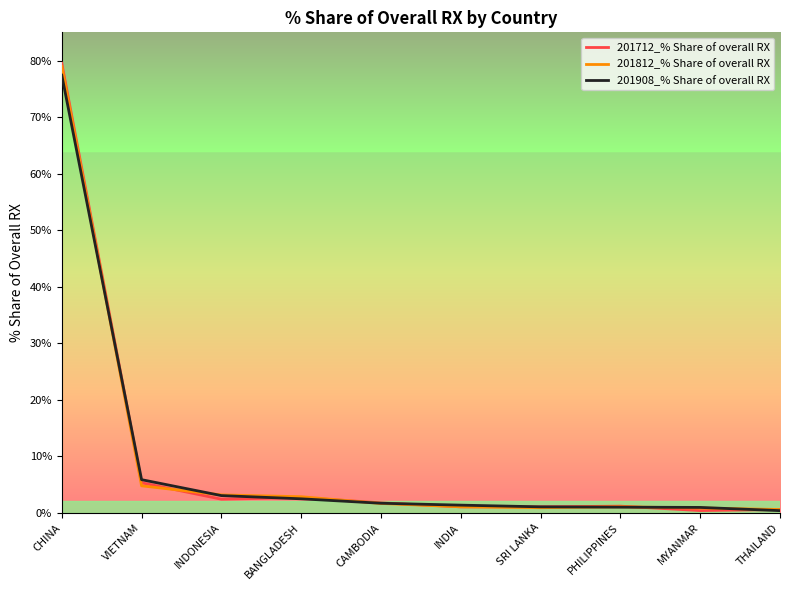

At which label does 201812_% Share of overall RX reach its peak?

CHINA